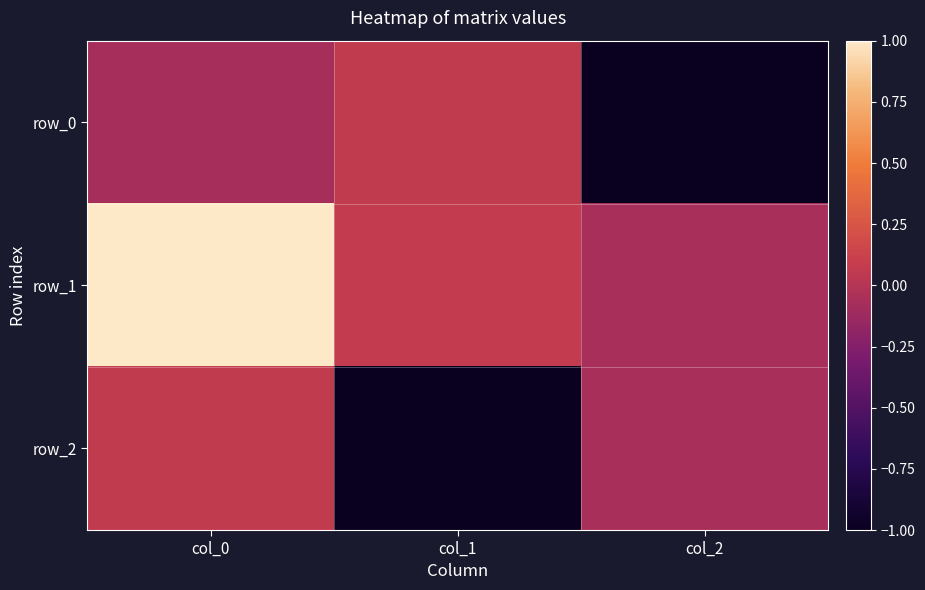

Which series has the largest total across all categories?

row_1